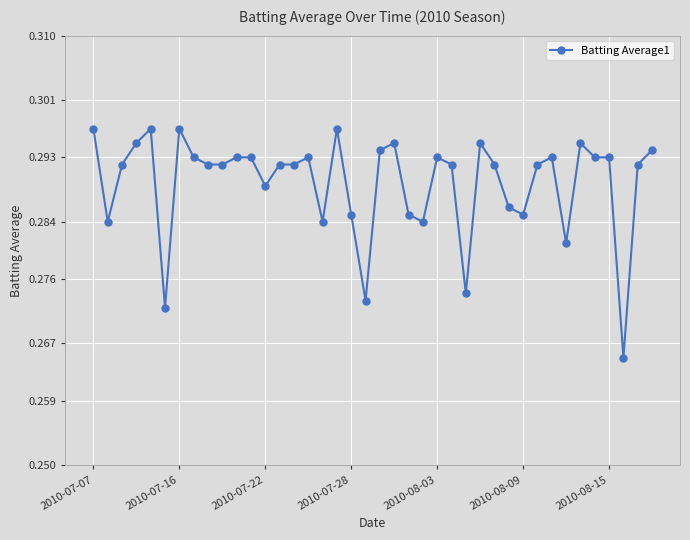

What is the sum of all values?

11.6